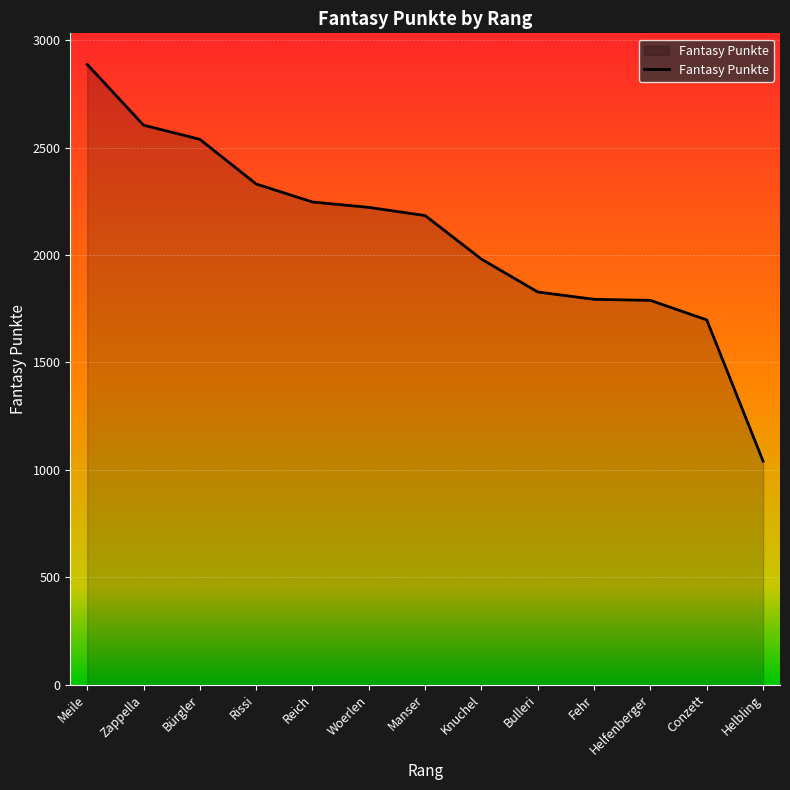

Between Rissi and Knuchel, which is larger?

Rissi